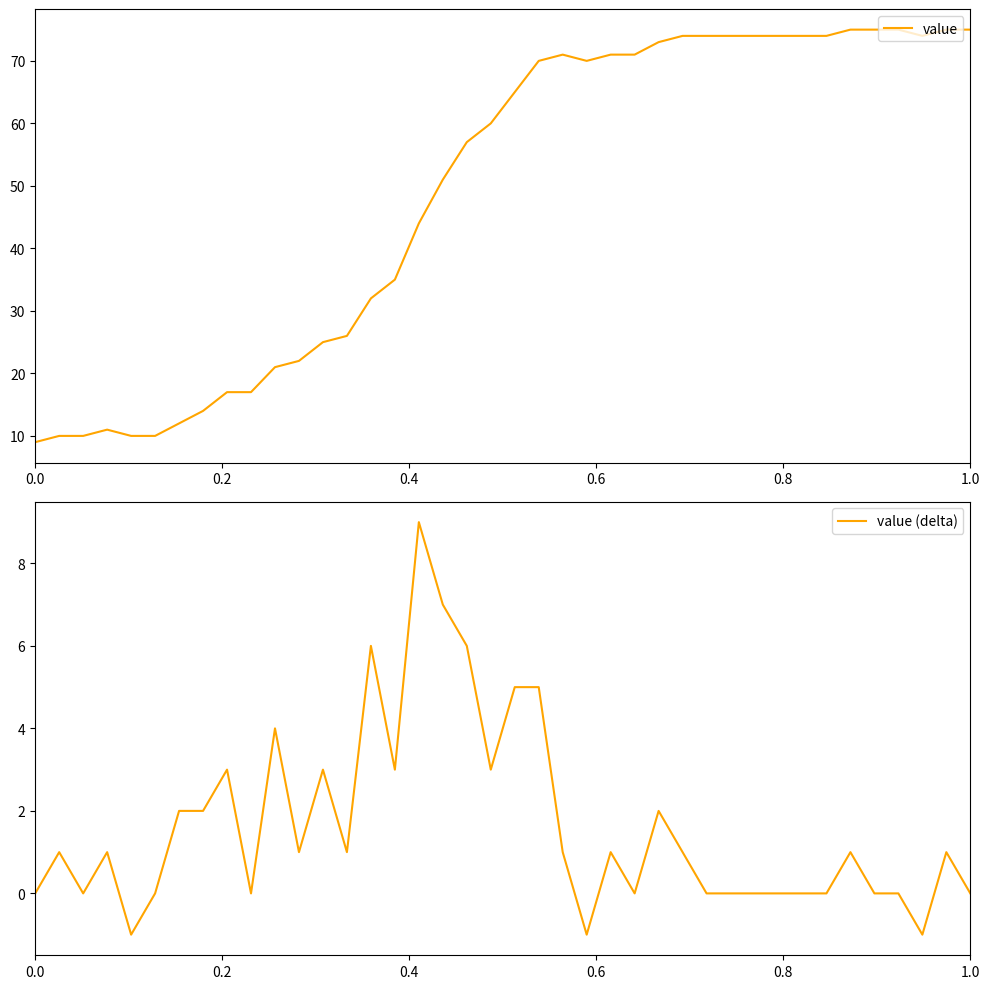

What is the highest value of the value series?

75